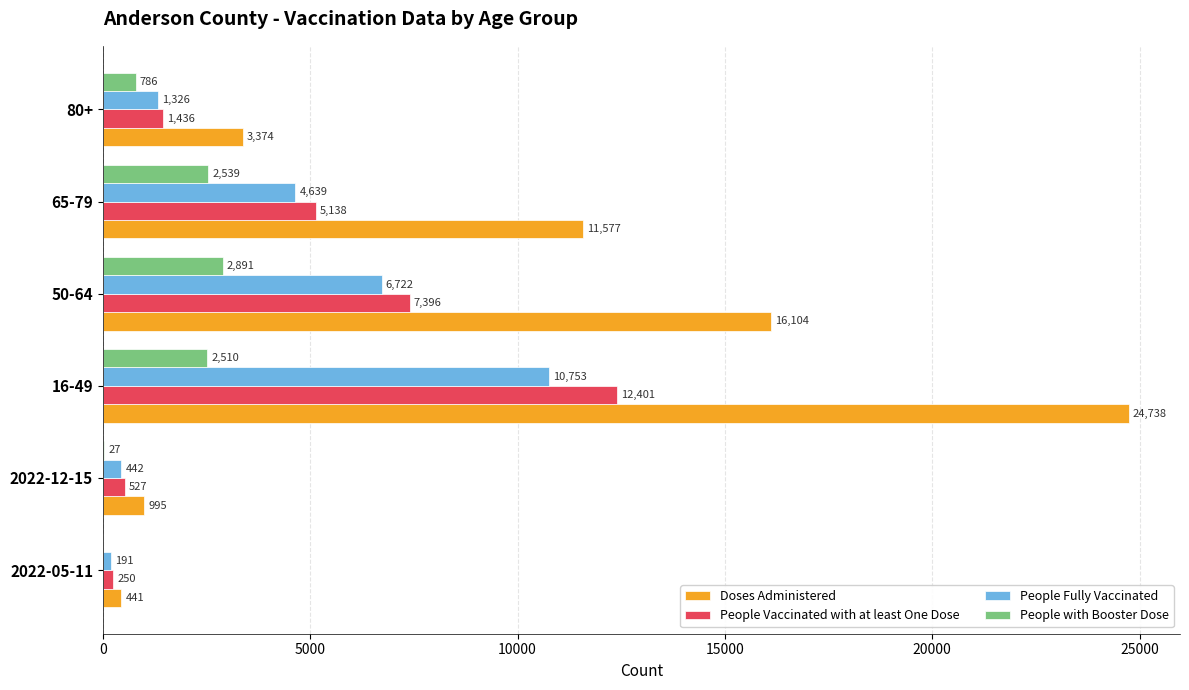

What is the sum of the People Fully Vaccinated values at 65-79 and 50-64?

11361